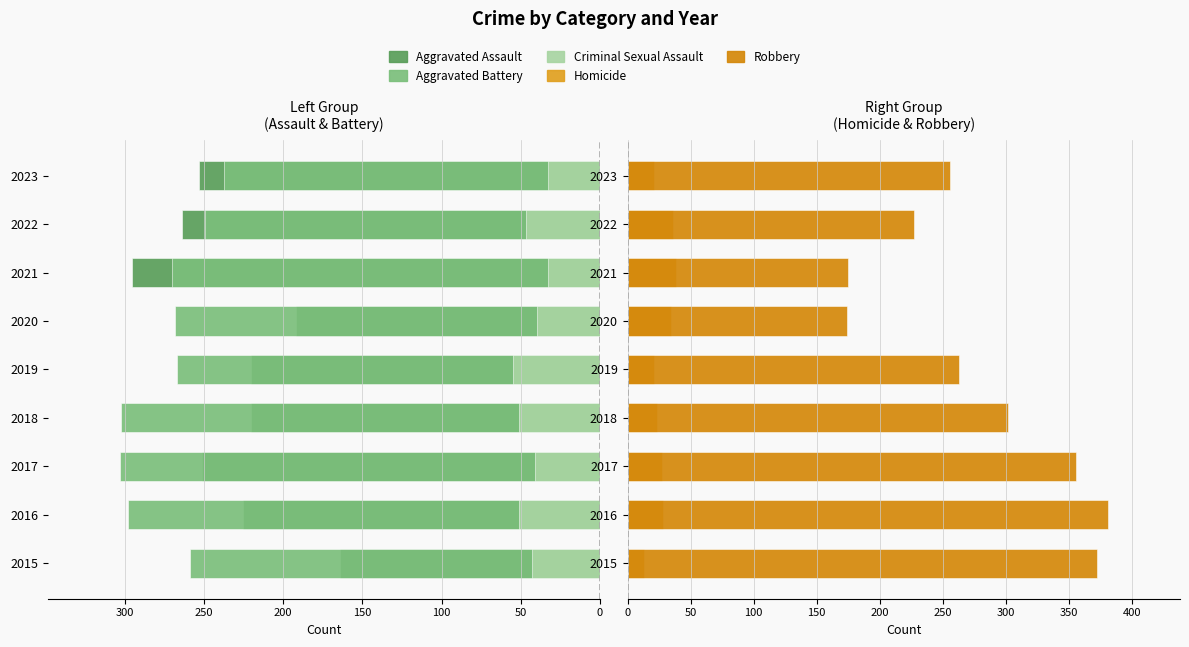

Reading left to right, list all the values displayed in this chart.

Aggravated Assault: -164	-225	-251	-220	-220	-192	-295	-264	-253
Aggravated Battery: -259	-298	-303	-302	-267	-268	-270	-249	-237
Criminal Sexual Assault: -43	-51	-41	-51	-55	-40	-33	-47	-33
Homicide: 13	28	27	23	21	34	38	36	21
Robbery: 372	381	356	302	263	174	175	227	256